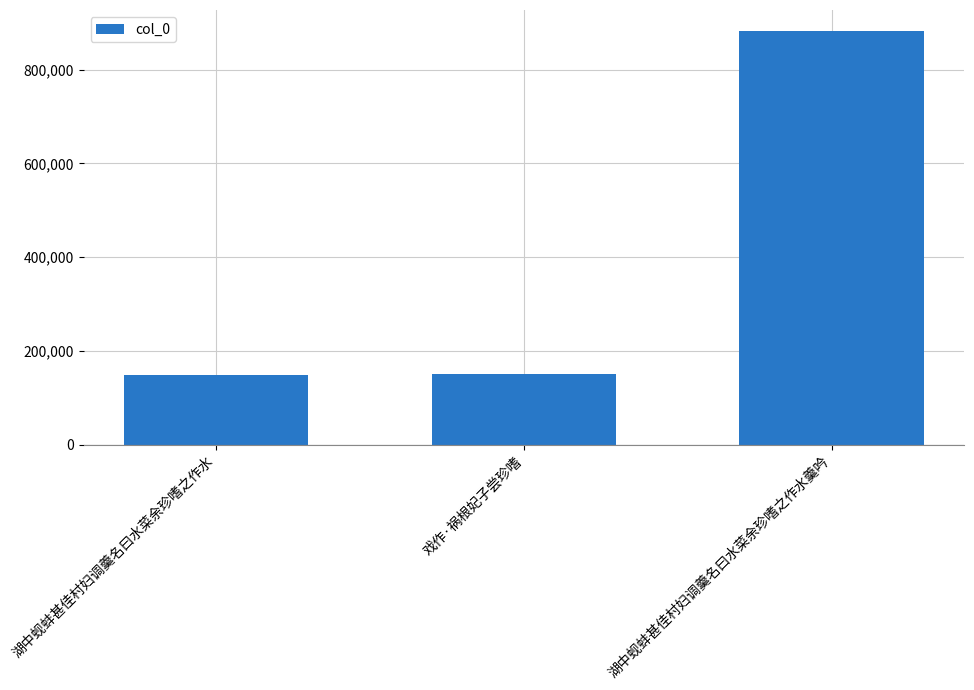

What is the value of the 1st bar from the left?

148091